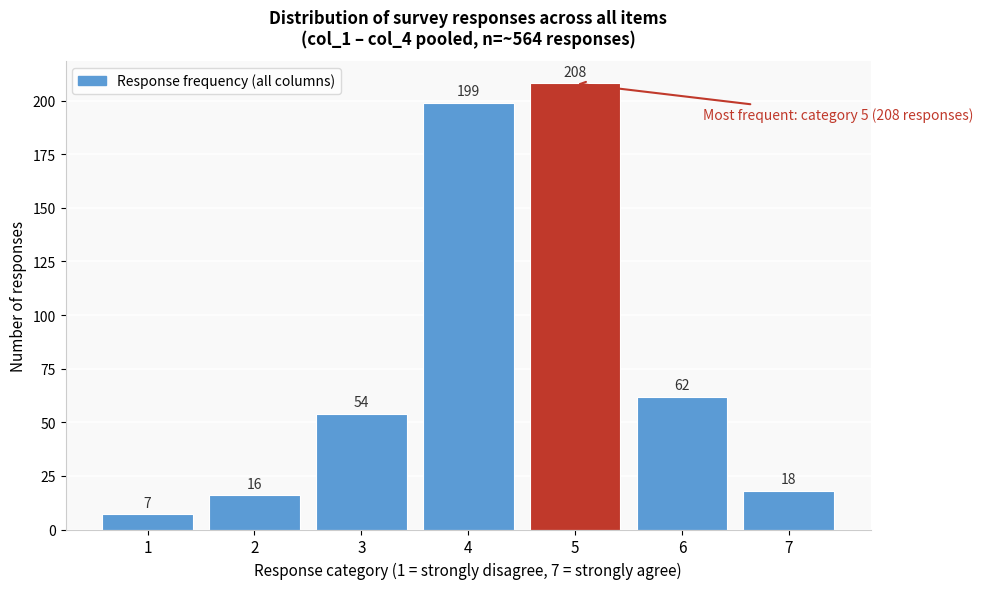

Which range on the x-axis has the tallest bar?

4.5 to 5.5